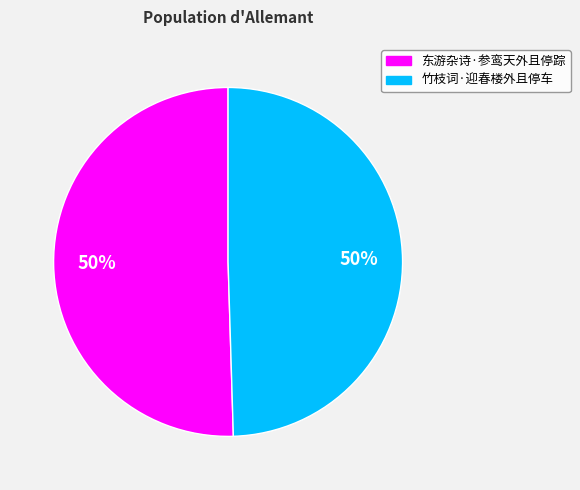

To the nearest percent, what percentage of the pie is 竹枝词·迎春楼外且停车?

50%